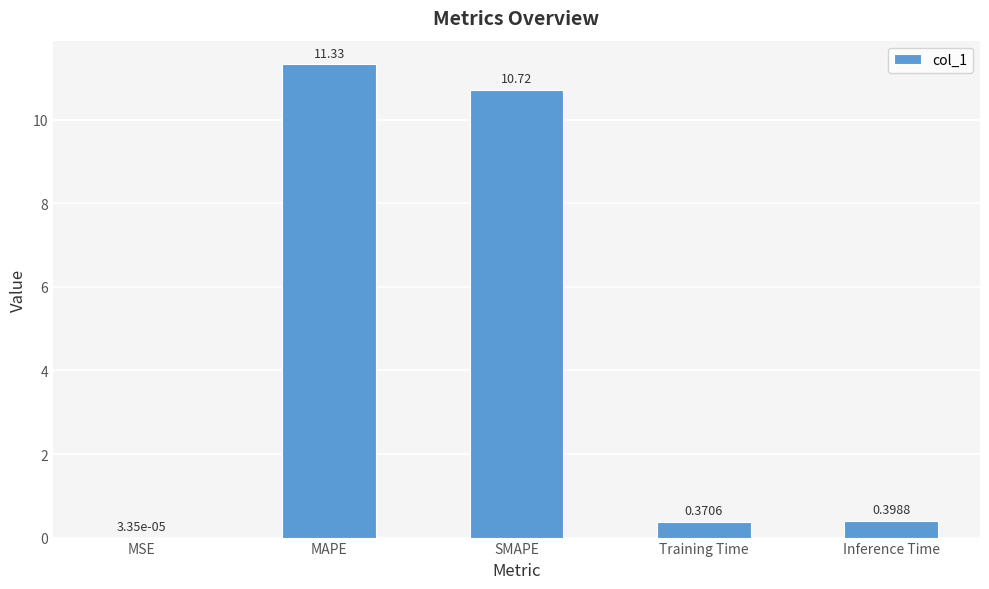

What is the sum of all values?

22.8